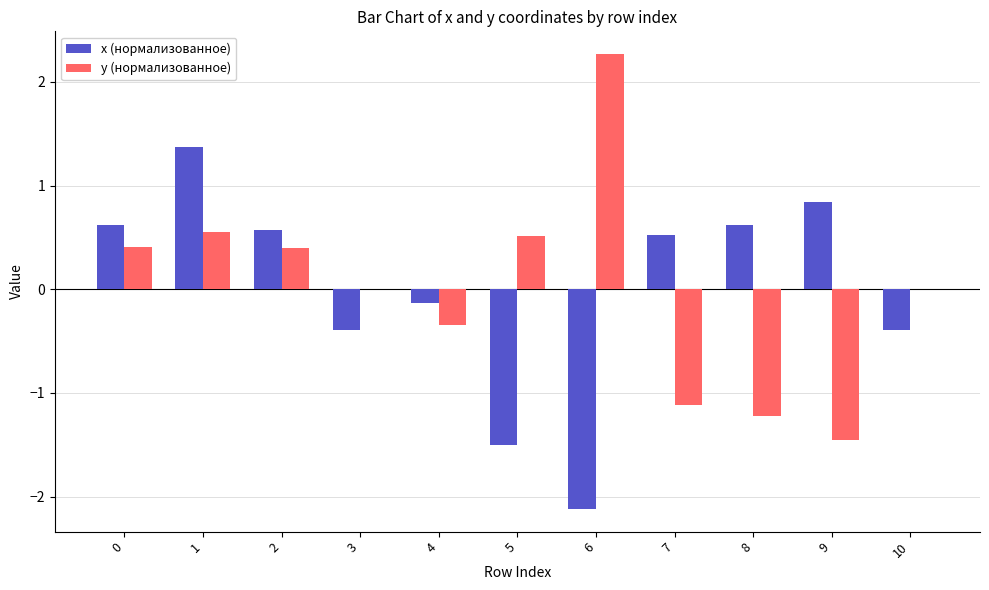

The x (нормализованное) series shows -0.9 at 5. True or false?

False